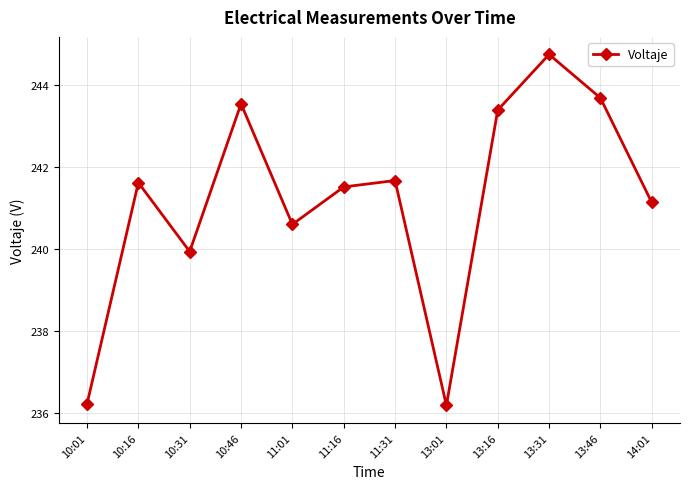

What is the difference between the maximum and minimum values?

8.6